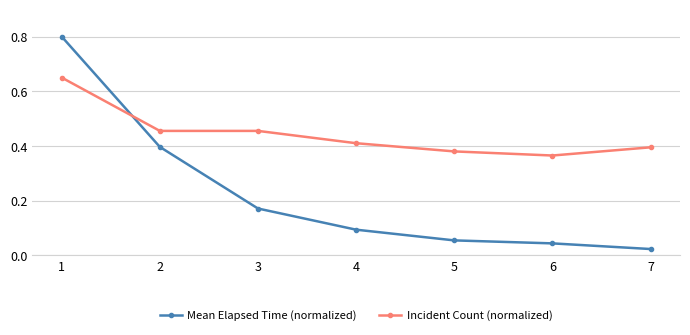

What are all the series names shown in the legend?

Mean Elapsed Time (normalized), Incident Count (normalized)